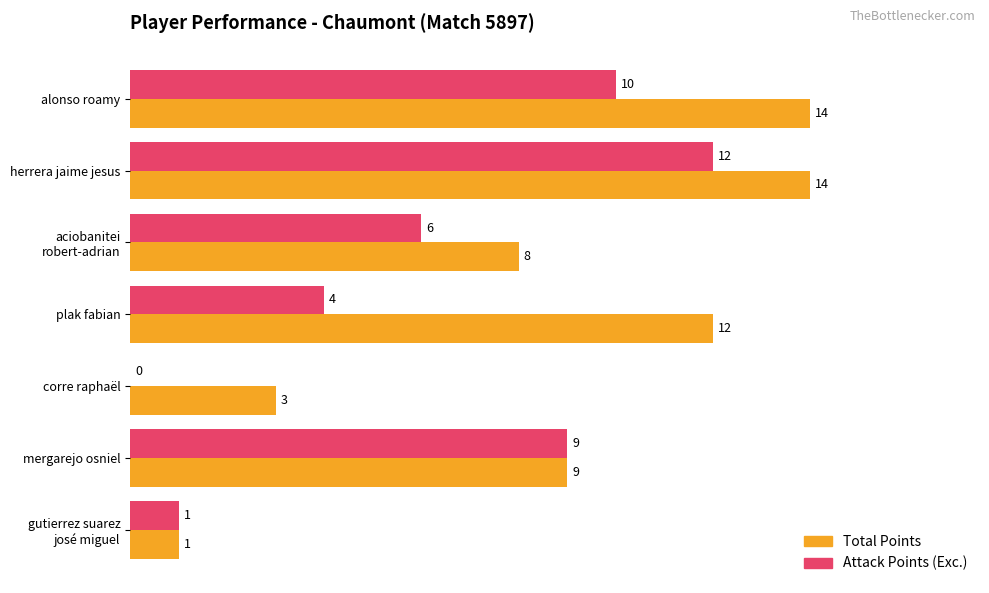

True or false: Total Points has a value of 5 at corre raphaël.

False